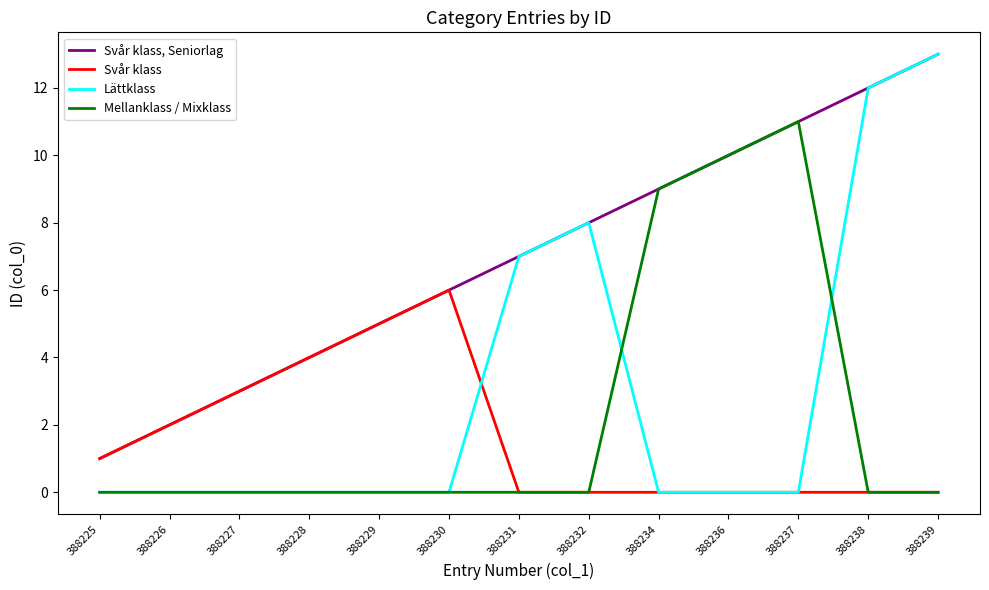

Which series ends up on top after the final intersection of Mellanklass / Mixklass and Lättklass?

Lättklass